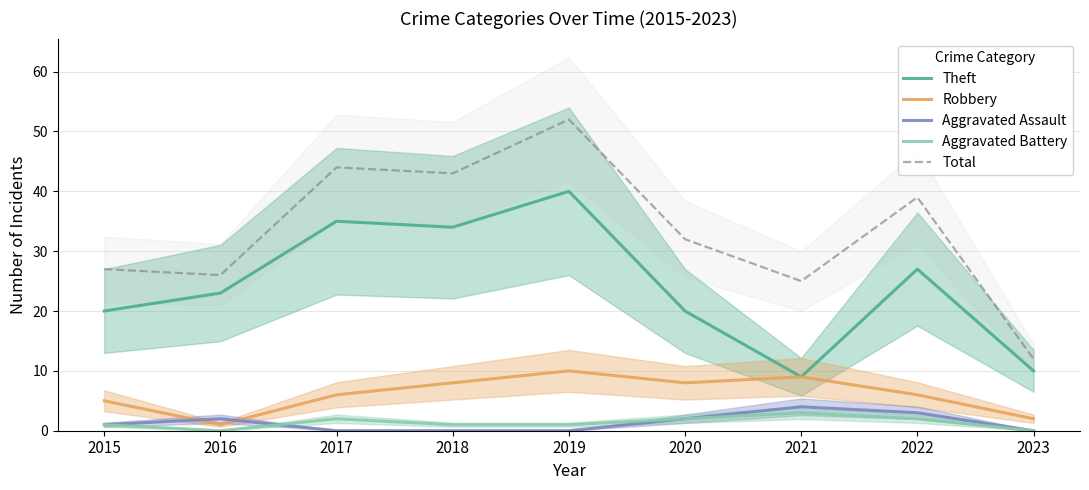

True or false: Total and Aggravated Assault cross at least once.

False